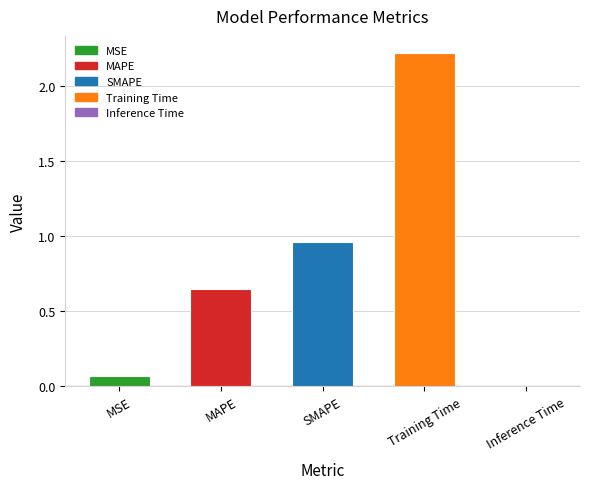

Is it true that the value at Training Time is 0.5?

False